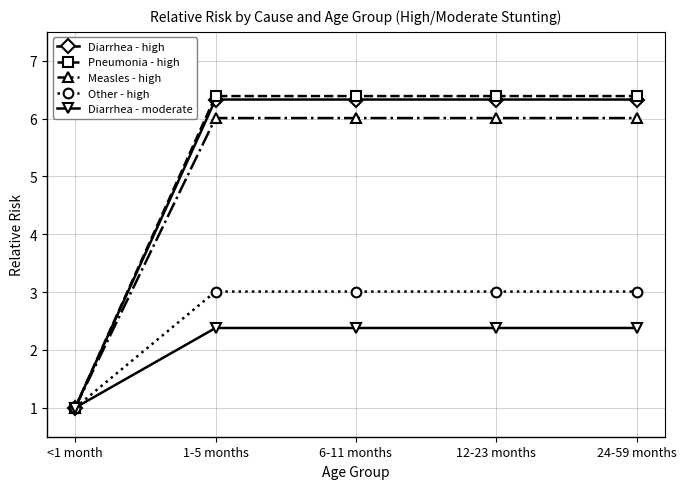

True or false: Pneumonia - high has a value of 1.0 at <1 month.

True